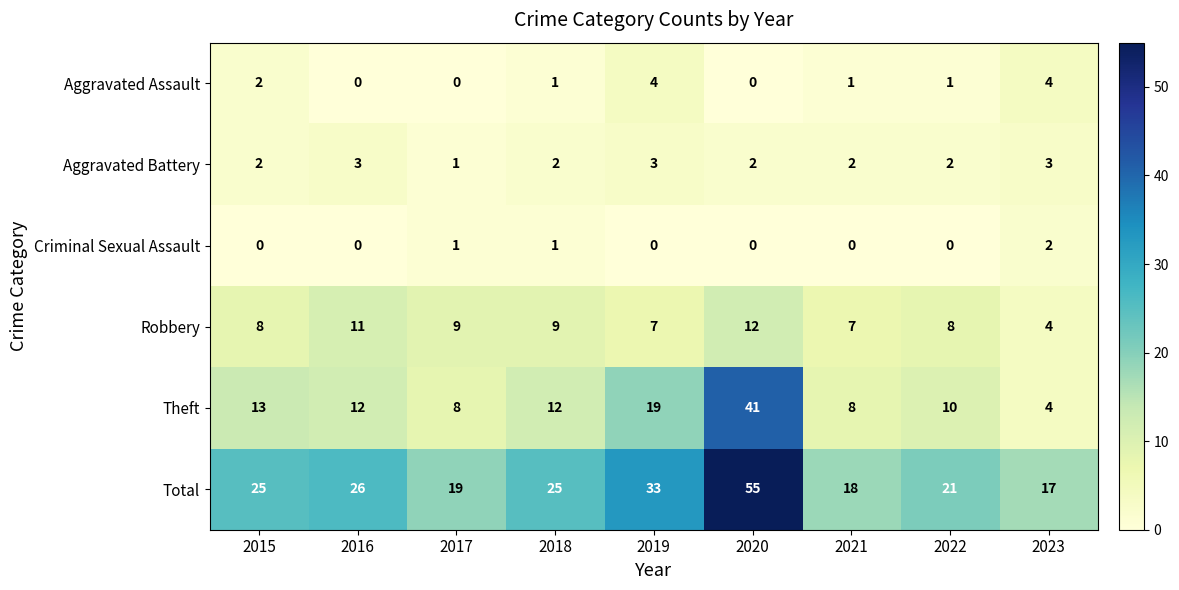

True or false: Aggravated Battery has a value of 2 at 2022.

True